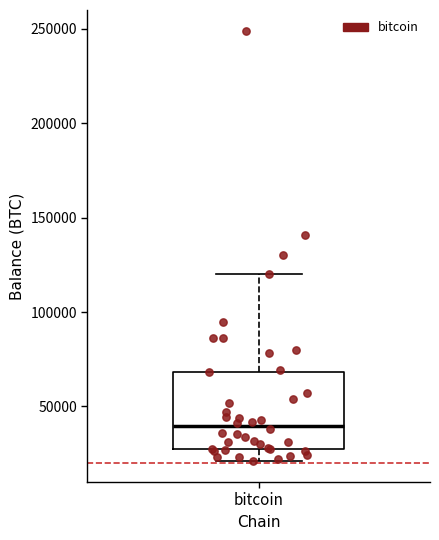

Read this box plot against the y-axis: the position of the median line, the range covered by the box, and the ends of both whiskers. The values are not printed on the chart, so give them approximately, as read against the axis.

median 40000, box 25000 to 70000, whiskers 20000 to 120000